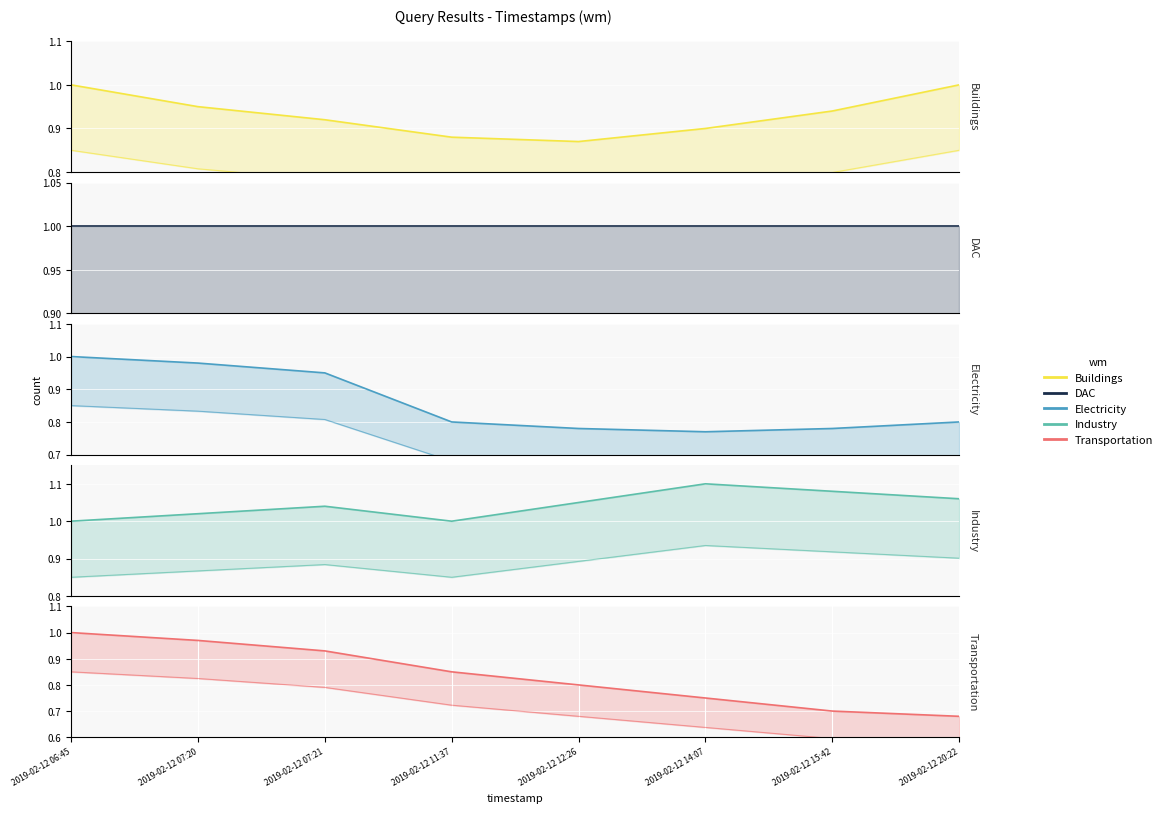

The Industry series shows 0.4 at 2019-02-12 15:42. True or false?

False